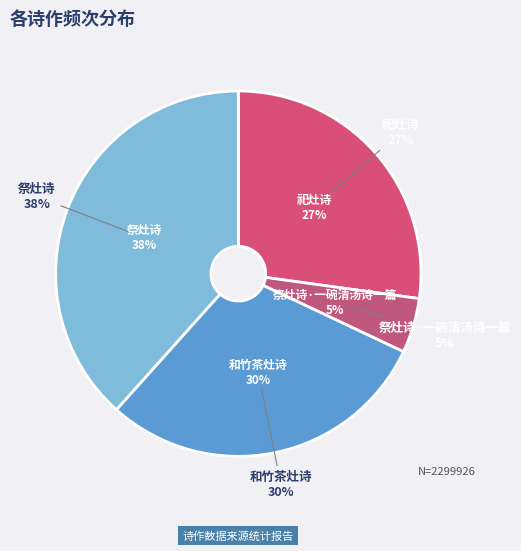

How many slices are in this pie chart?

4